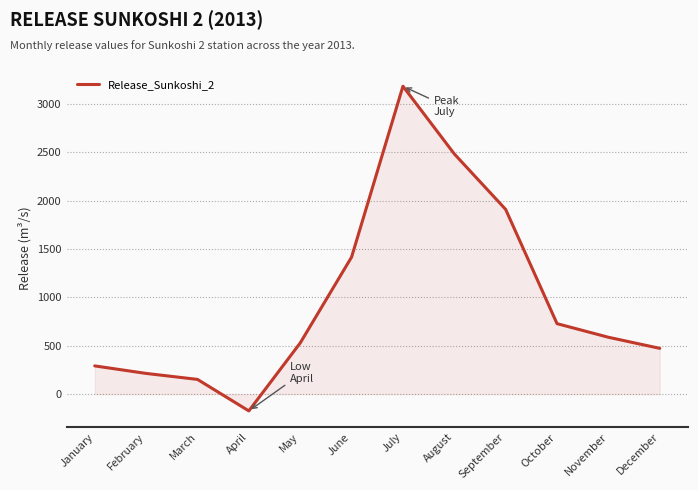

How many categories are shown in the chart?

12